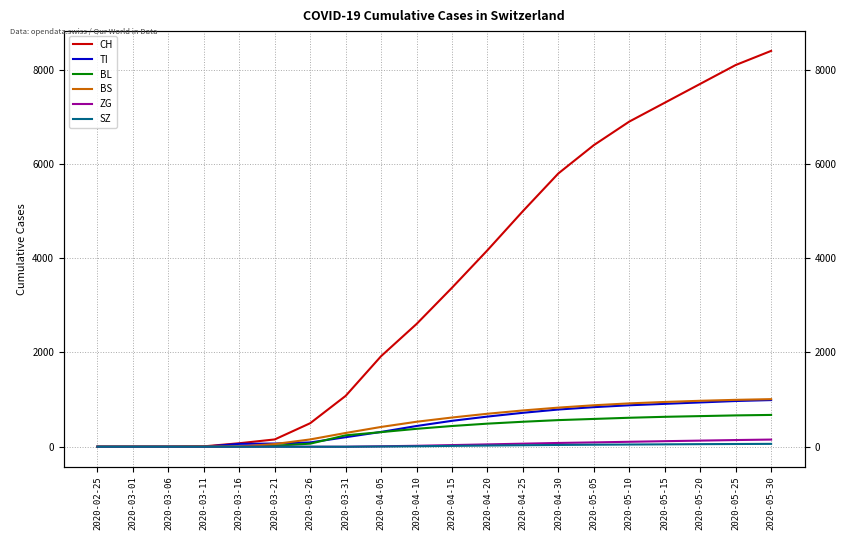

Between 2020-05-25 and 2020-04-05, which is larger?

2020-05-25